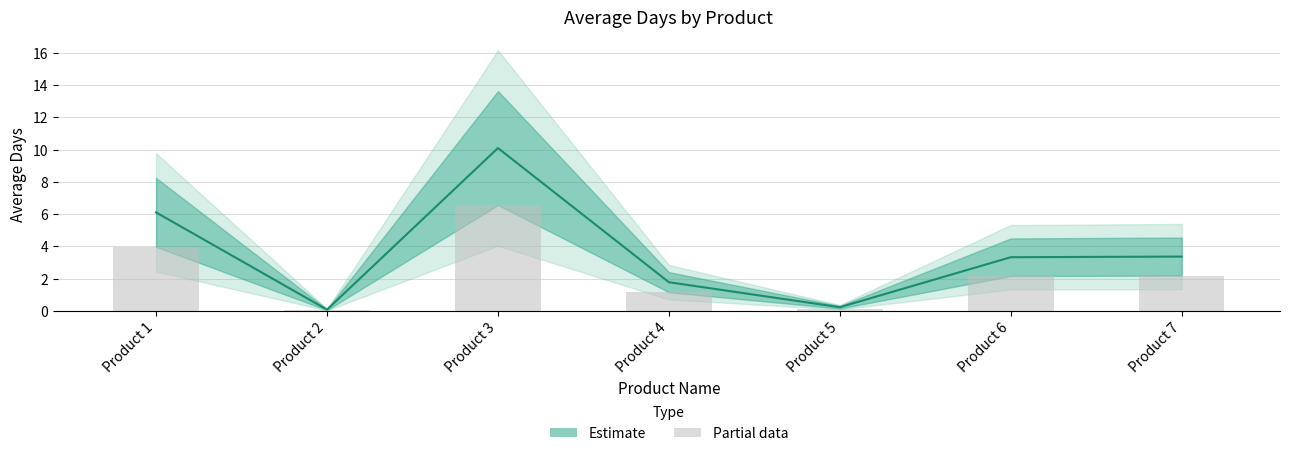

What is the change in value from Product 4 to Product 7?

+1.6